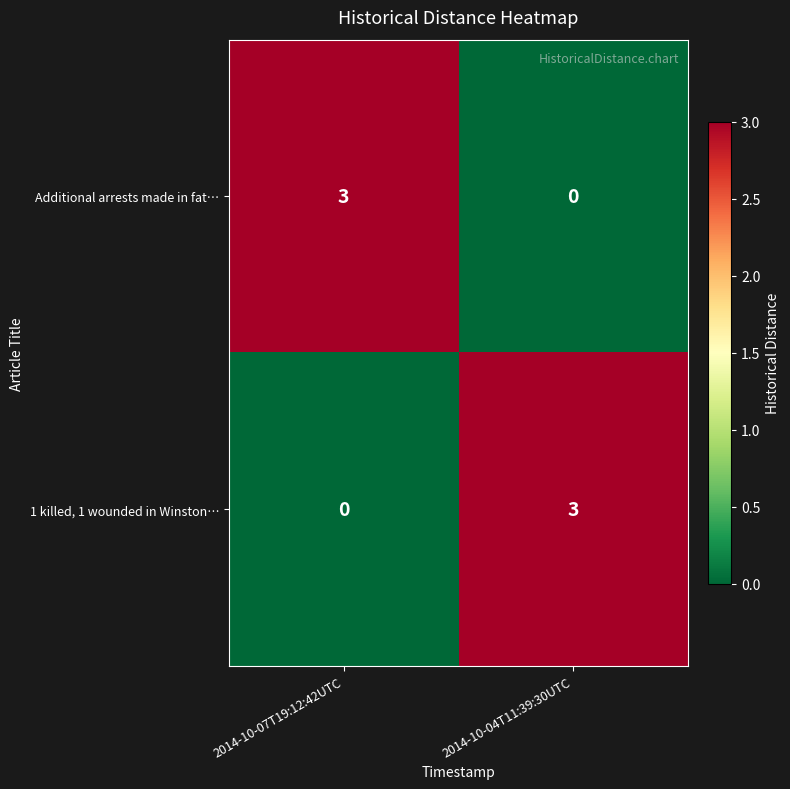

What is the total value across all series at 2014-10-07T19:12:42UTC?

3